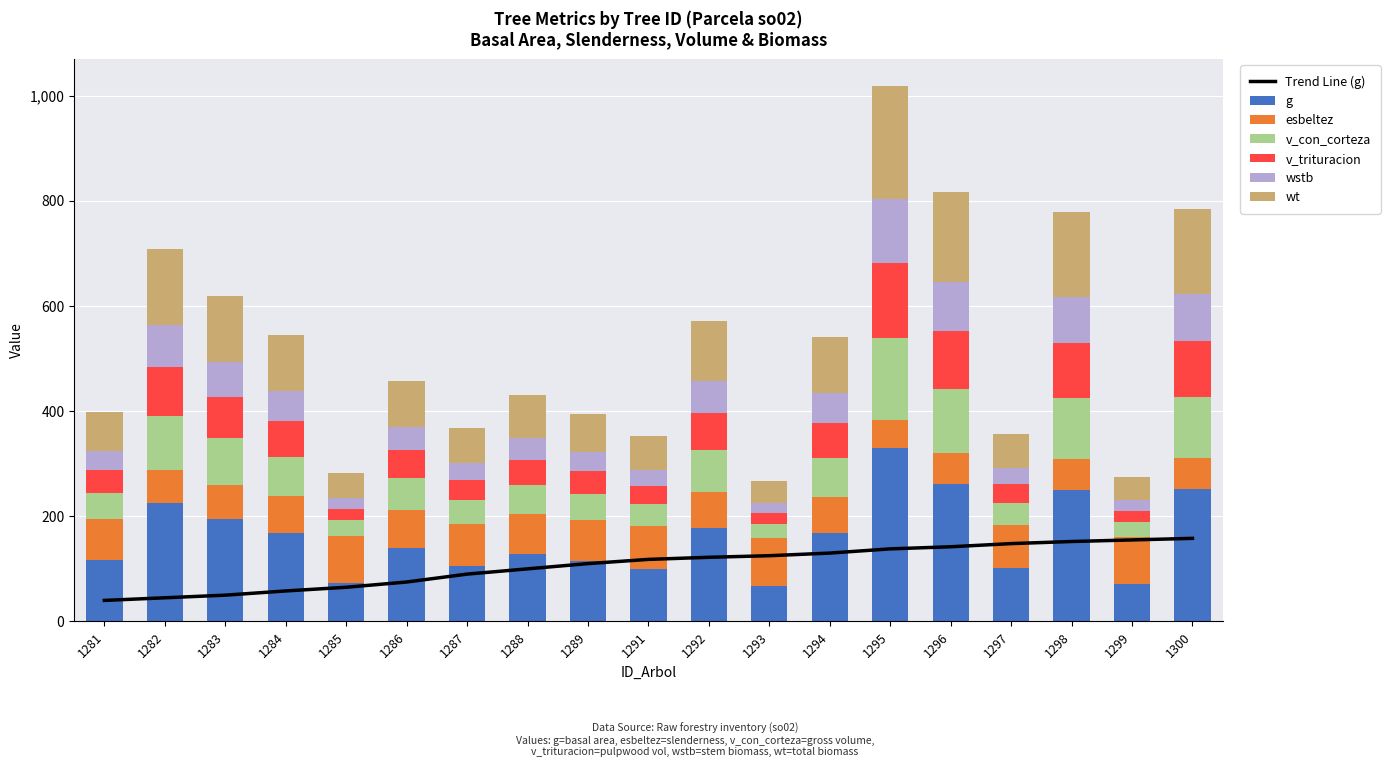

What are all the series names shown in the legend?

g, esbeltez, v_con_corteza, v_trituracion, wstb, wt